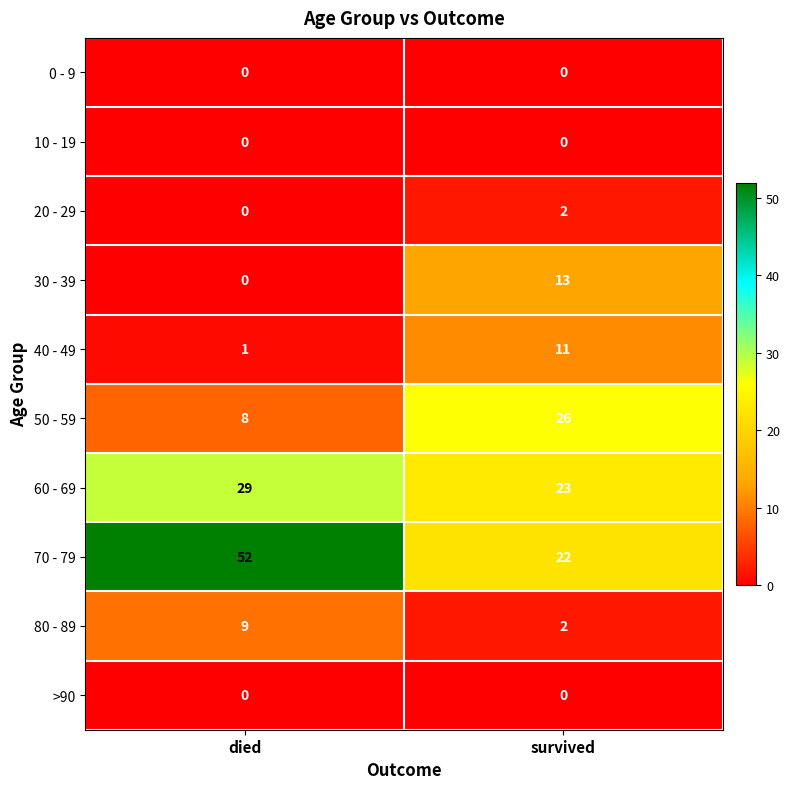

Between died and survived, which series saw the biggest shift?

70 - 79